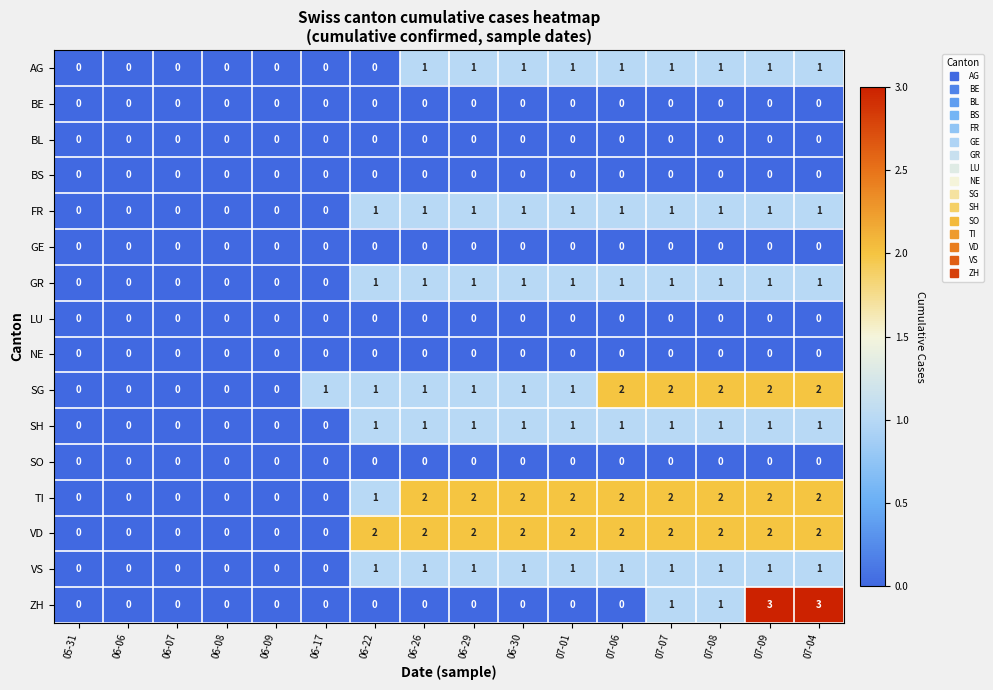

What is the sum of all SG values?

16